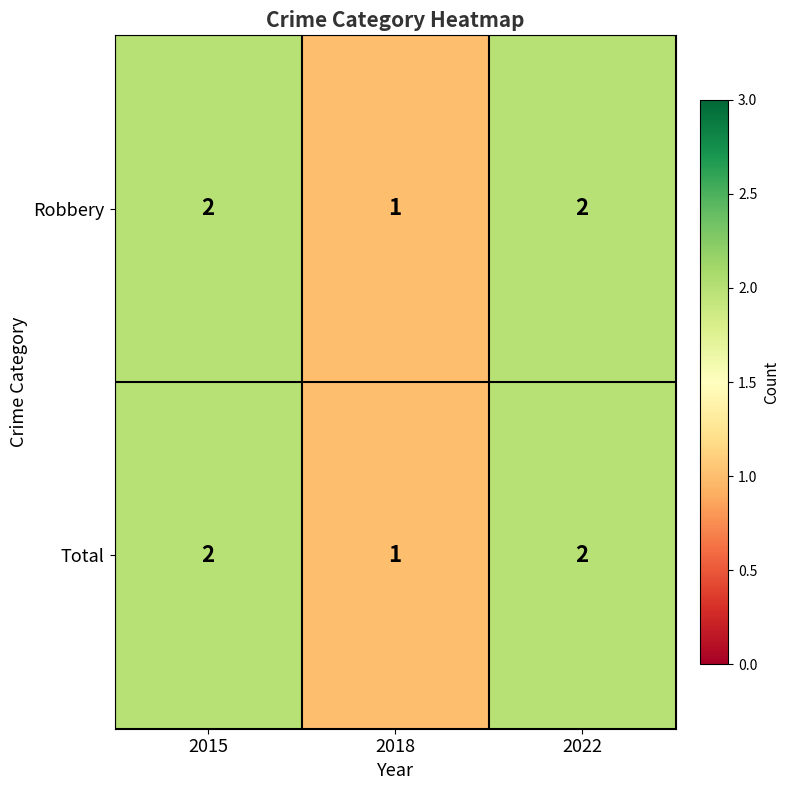

Count the number of data series in this chart.

2